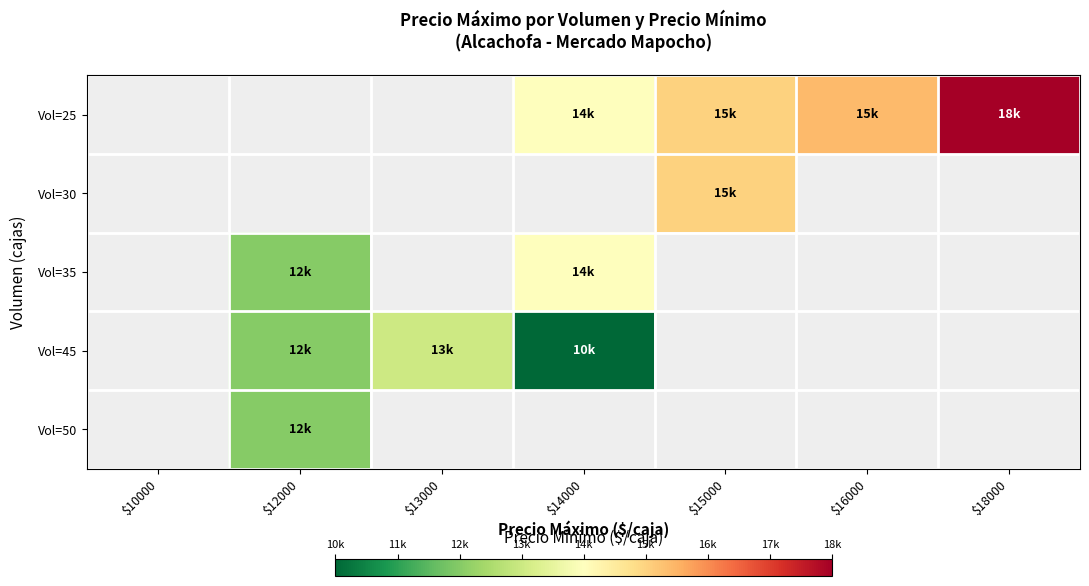

Which series has the widest spread of values?

Vol=25